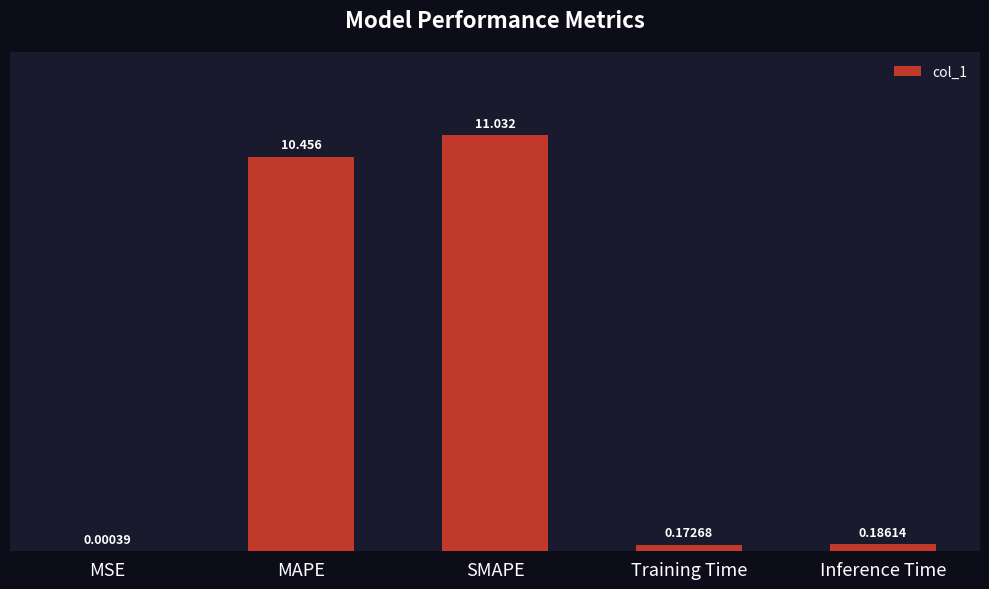

Is it true that the value at SMAPE is 7.6?

False